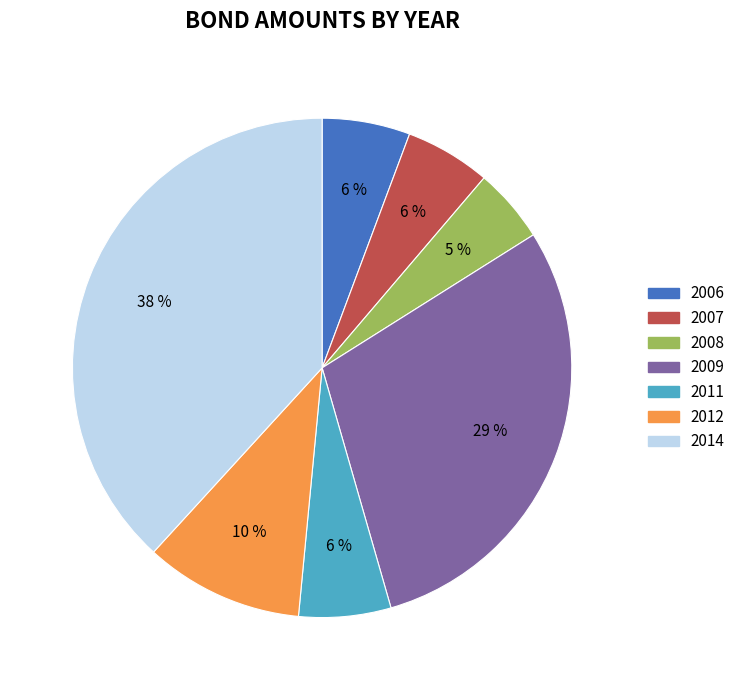

To the nearest percent, what percentage of the pie is 2007?

6%